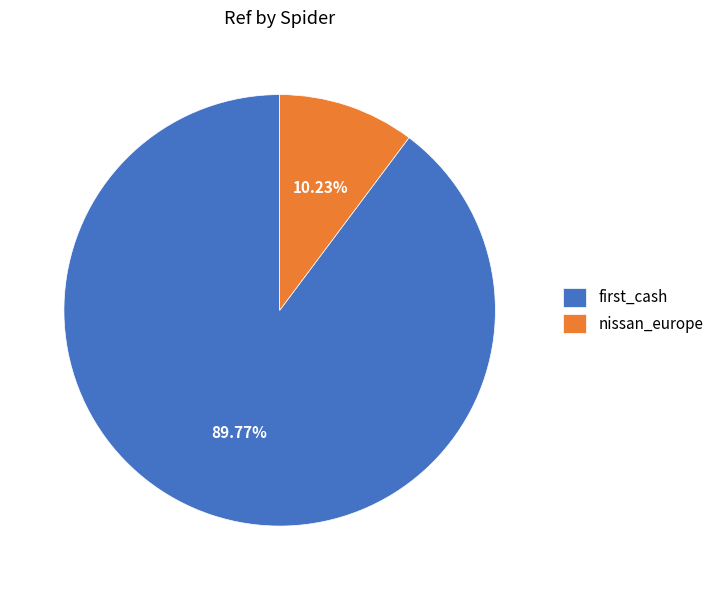

Count the number of slices in the pie.

2